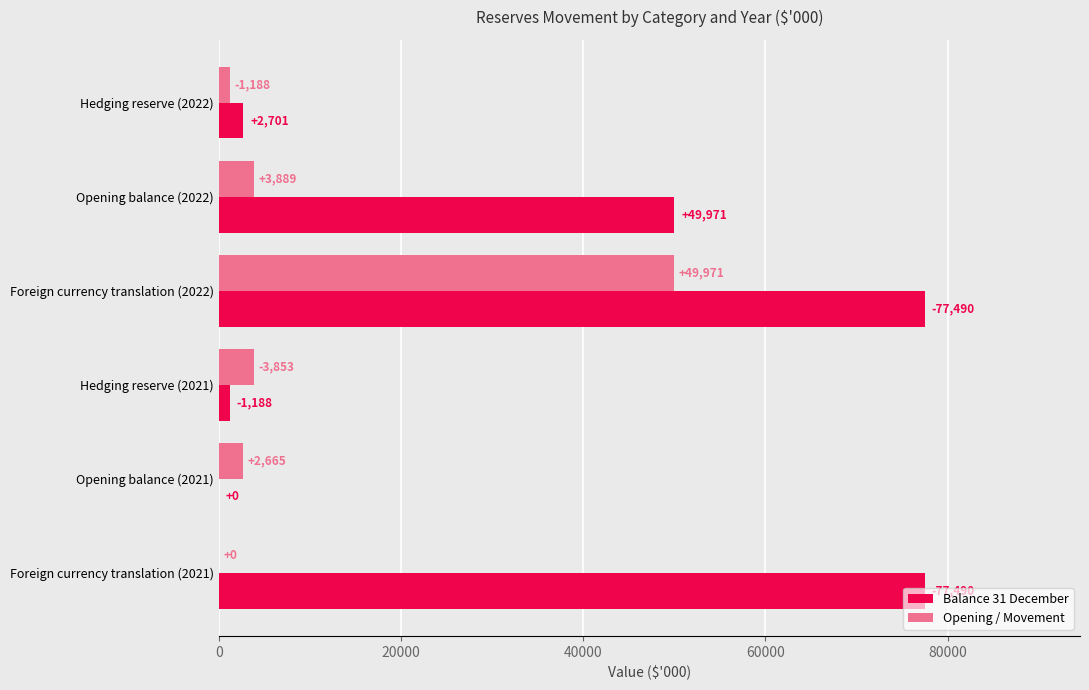

What is the maximum value shown in the chart?

77490